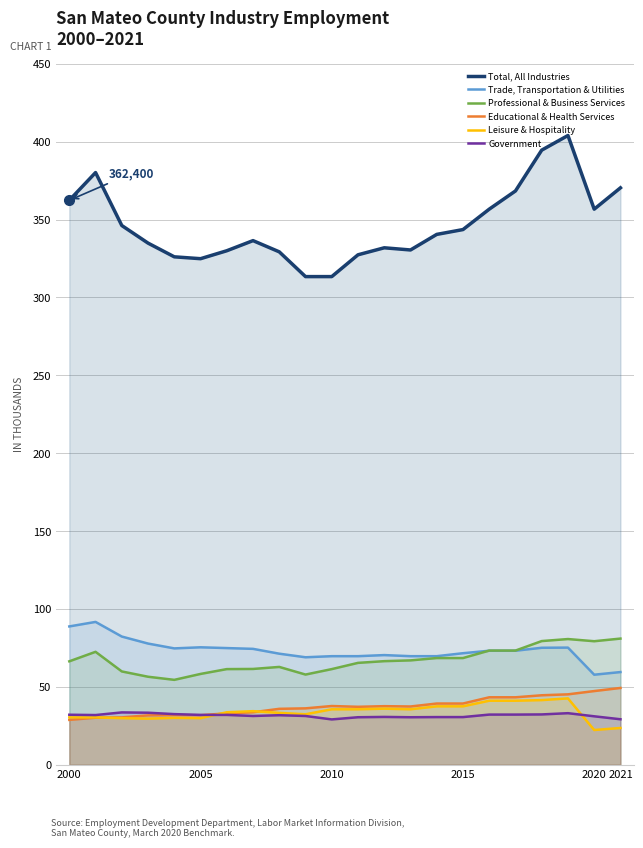

What is the average value of the Government series?

31.5